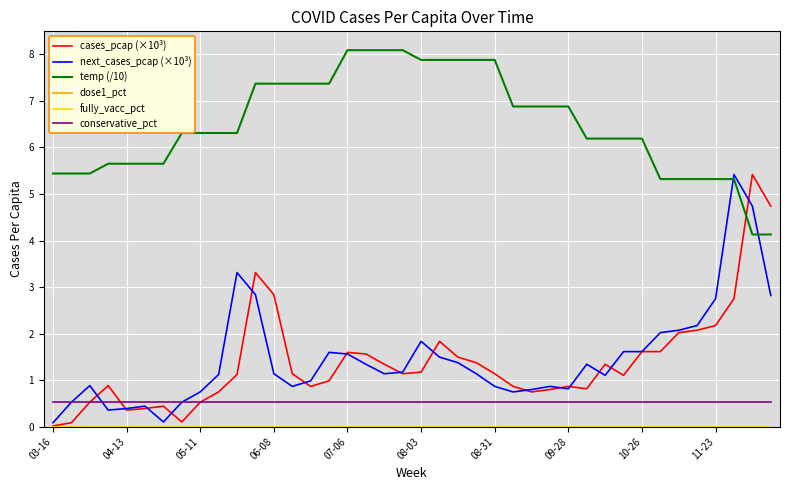

Is this an area chart (filled region under the line)?

No